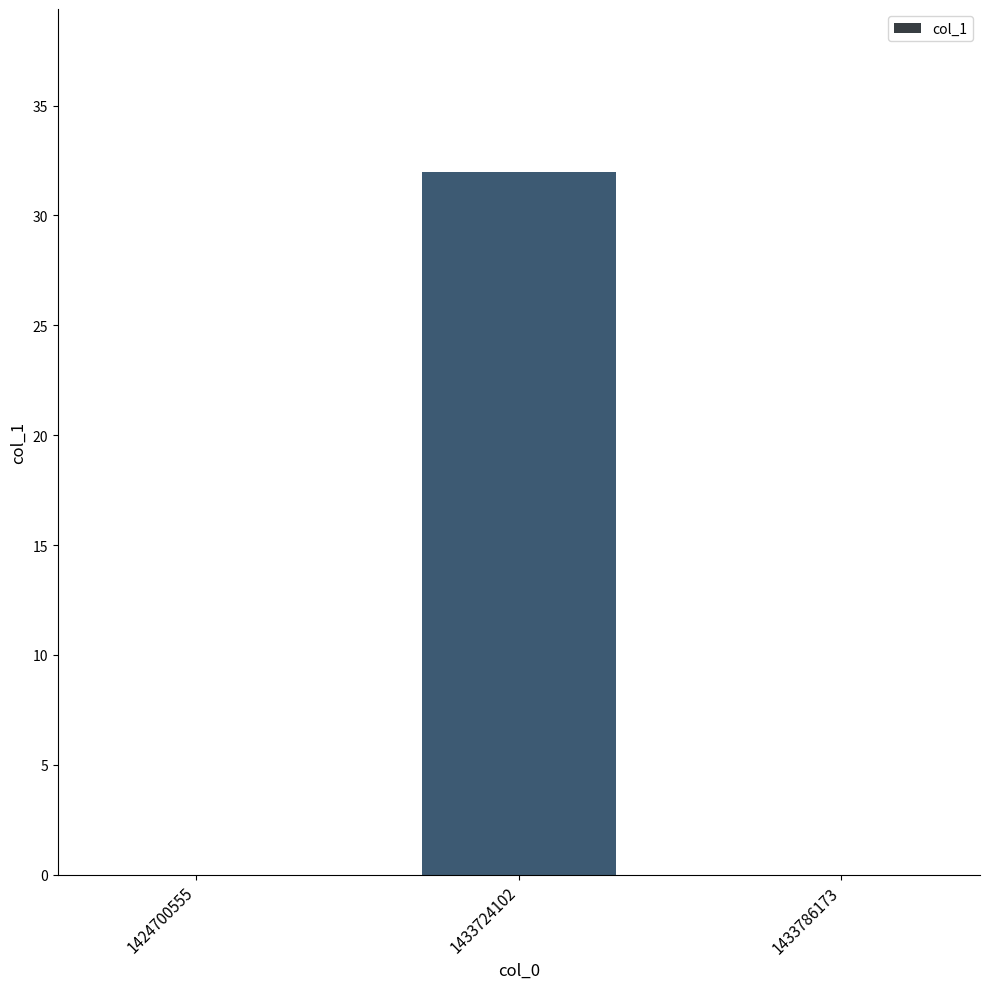

What is the approximate value at 1433724102, to the nearest 5?

30